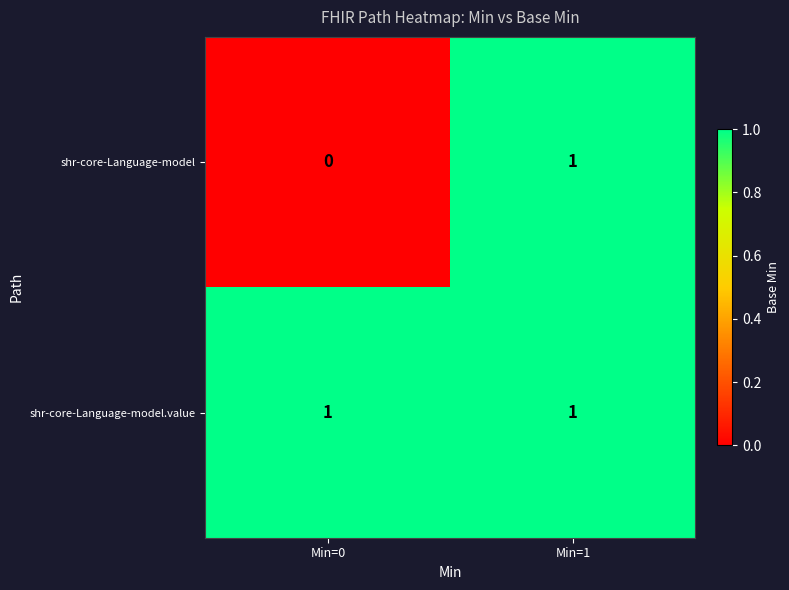

Count the number of categories in the chart.

2